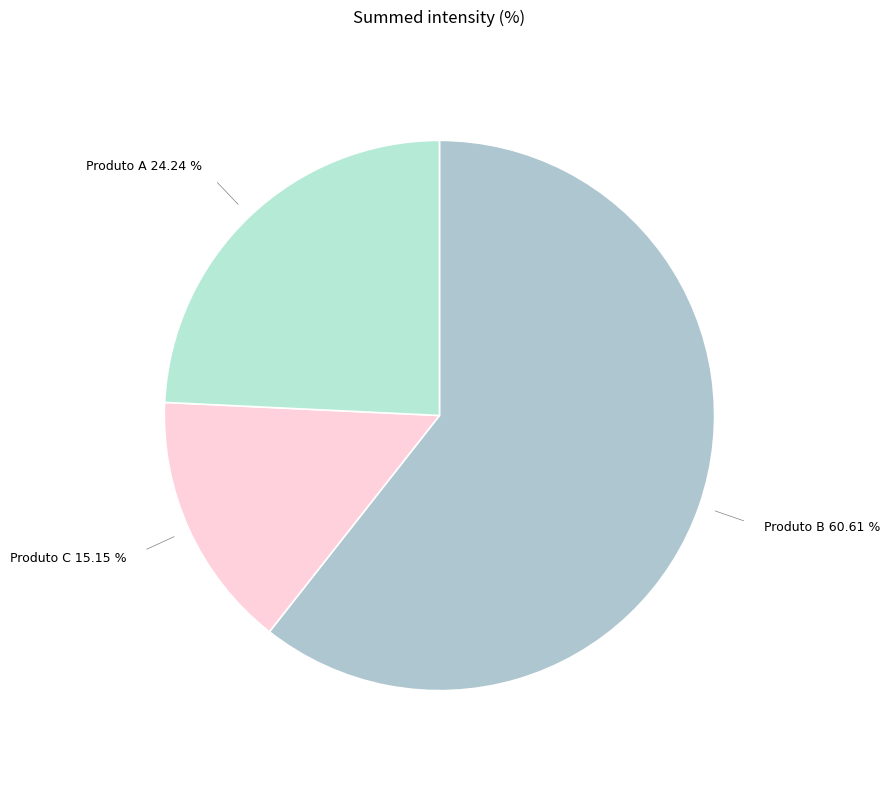

How many segments does this pie chart have?

3